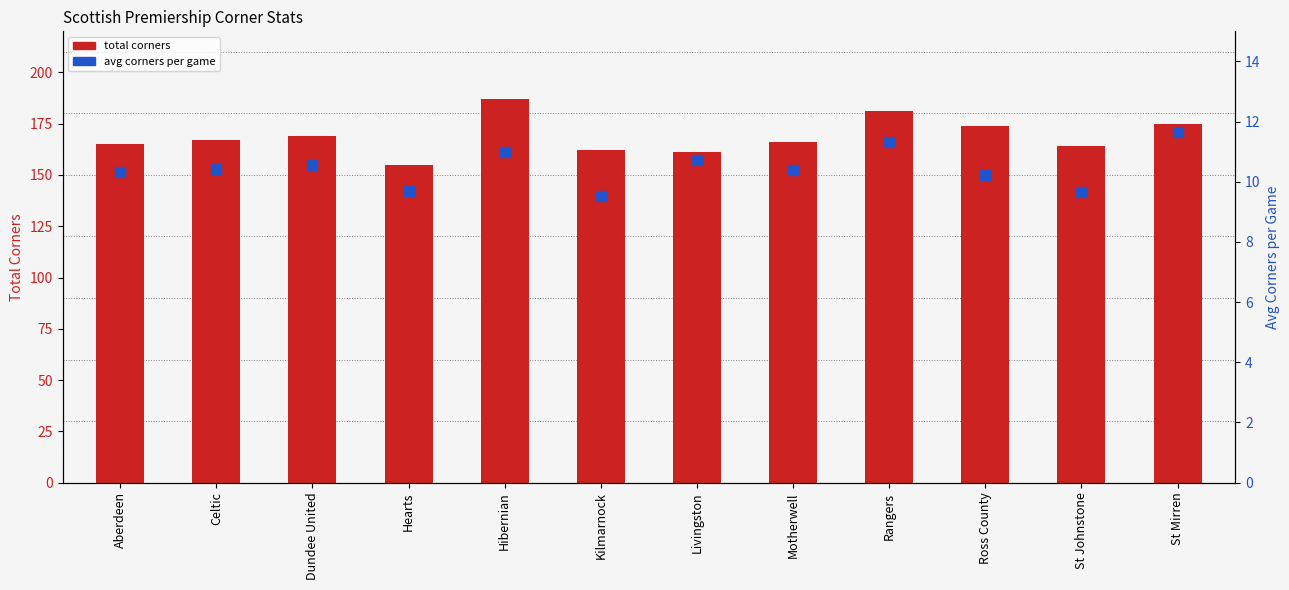

At which category is the sum across all series the highest?

Hibernian